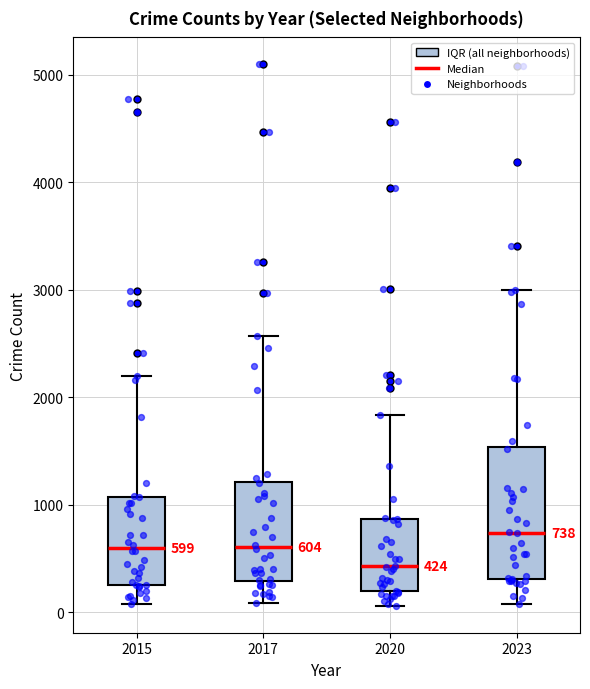

Which box's median line is the lowest?

2020